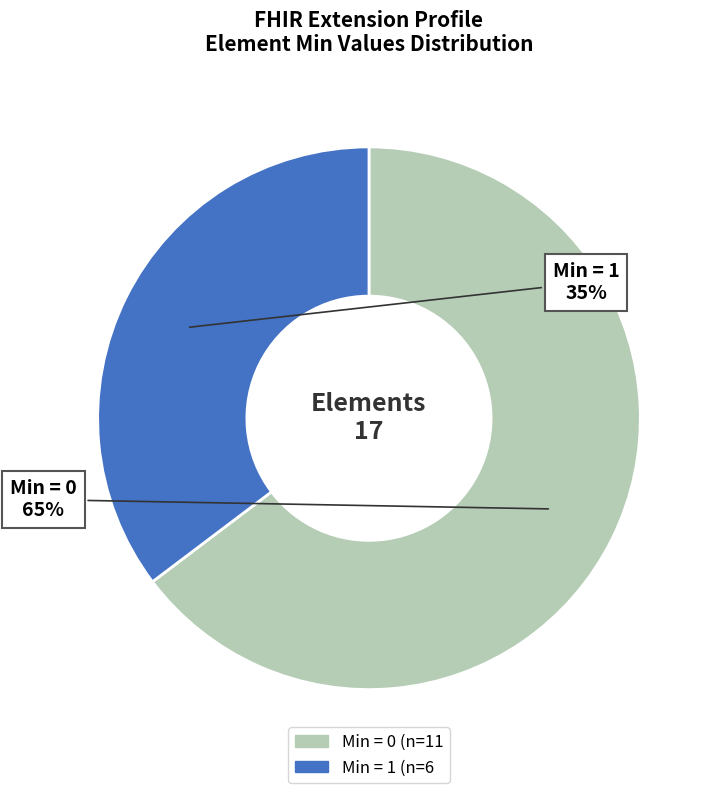

Is there a majority slice in this chart?

Yes